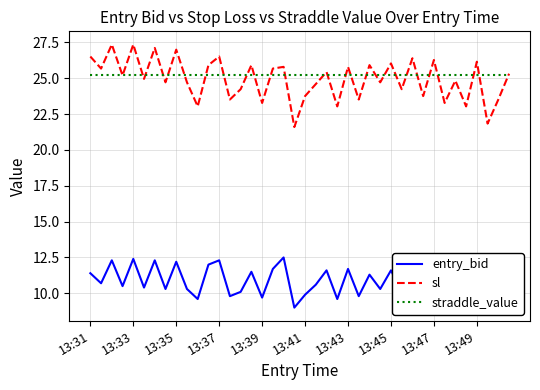

How many values in the entry_bid series exceed 10?

28